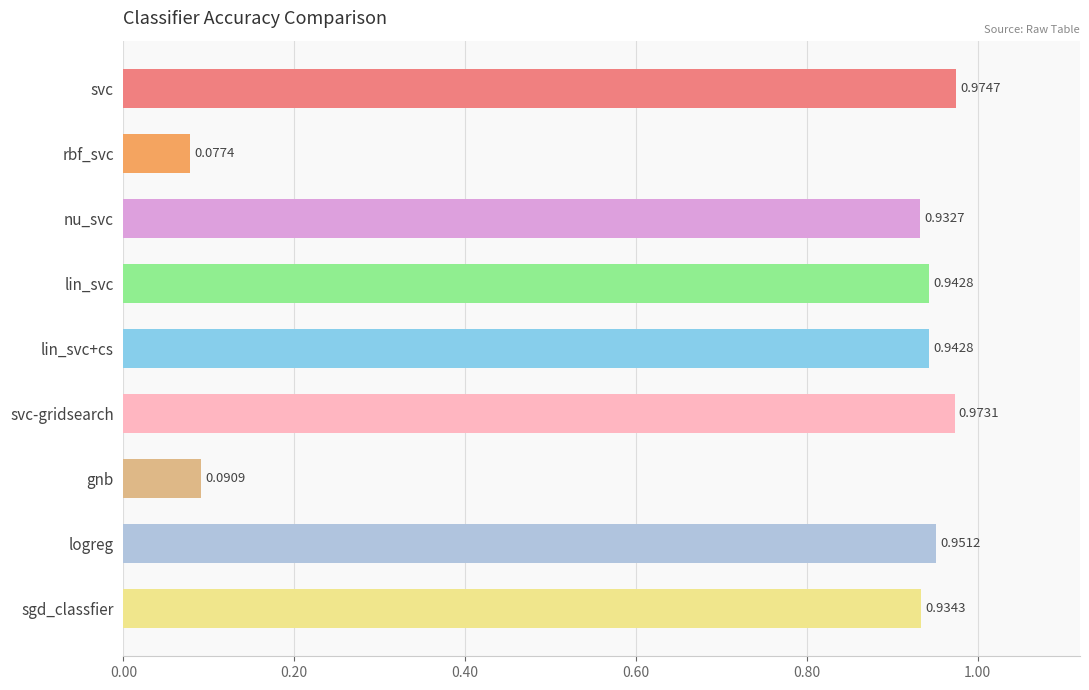

At which category does the chart reach its peak across all series?

svc